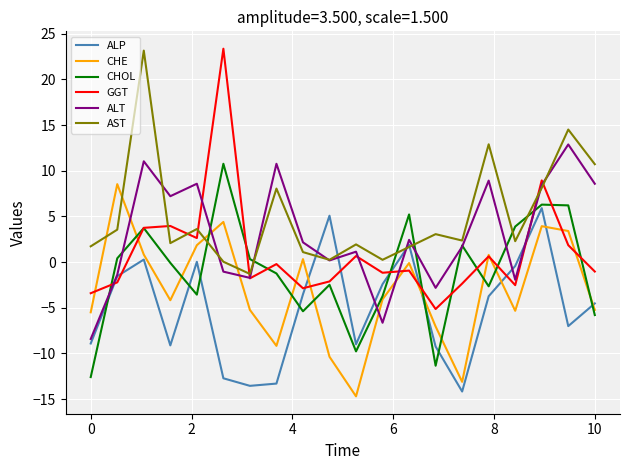

What is the minimum value for CHE?

-14.7